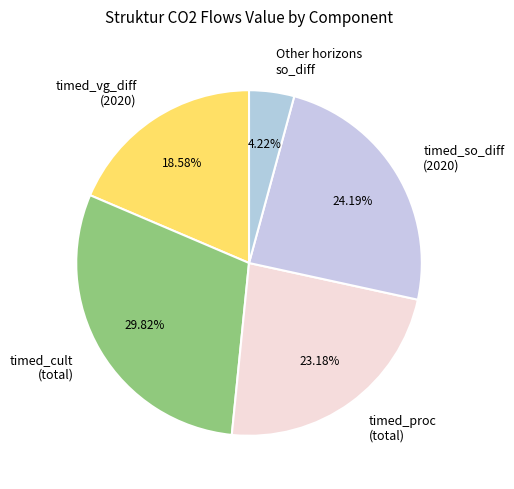

Approximately how many times larger is the value at timed_so_diff (2020) compared to timed_cult (total)?

0.8